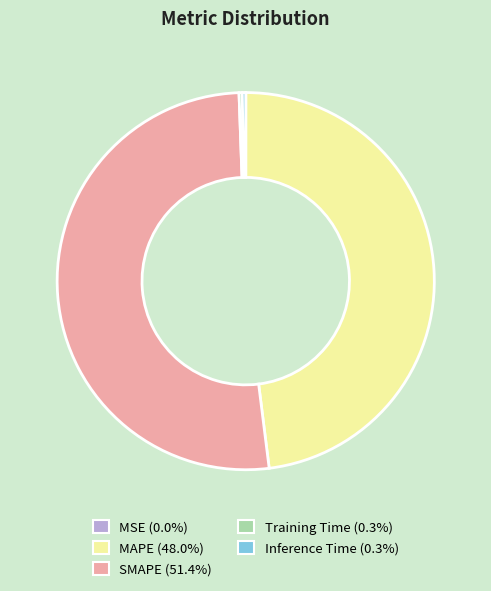

Which slice is the largest?

SMAPE